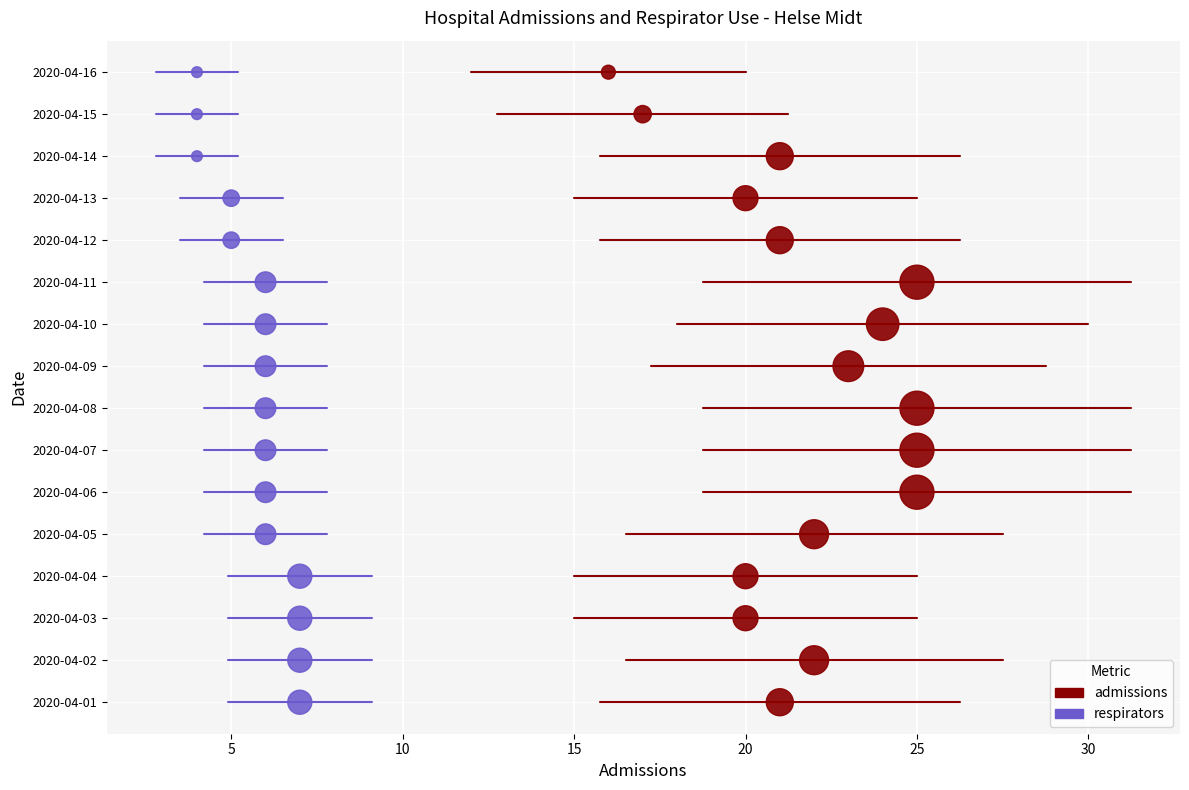

Which series has the widest spread of Y values?

admissions